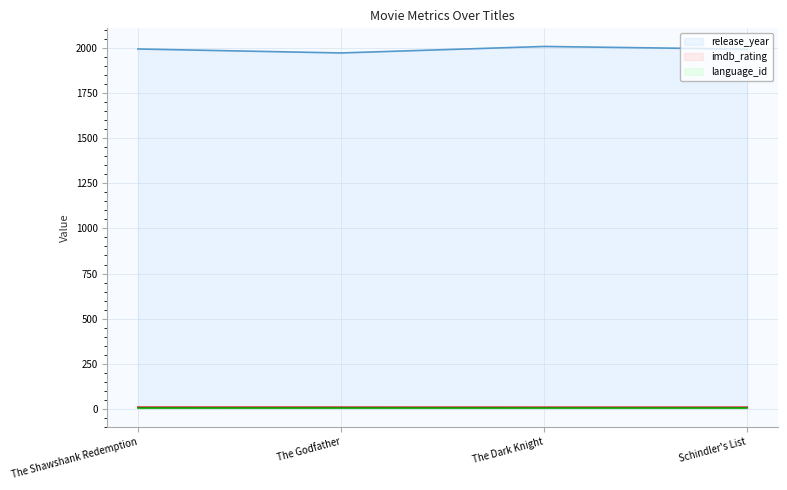

At which label is release_year closest to 1990?

Schindler's List